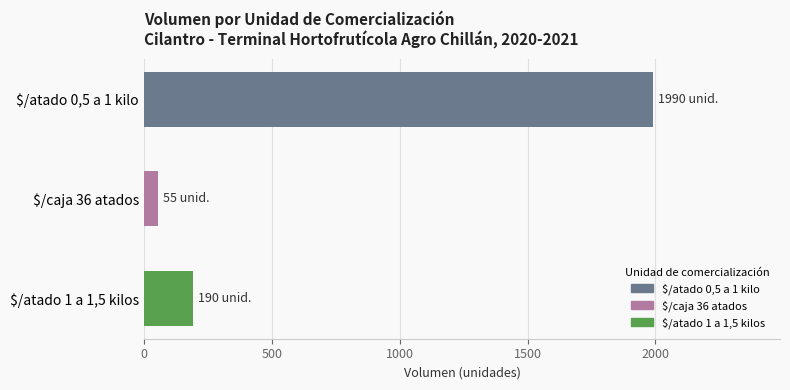

How many data points does each series have?

3